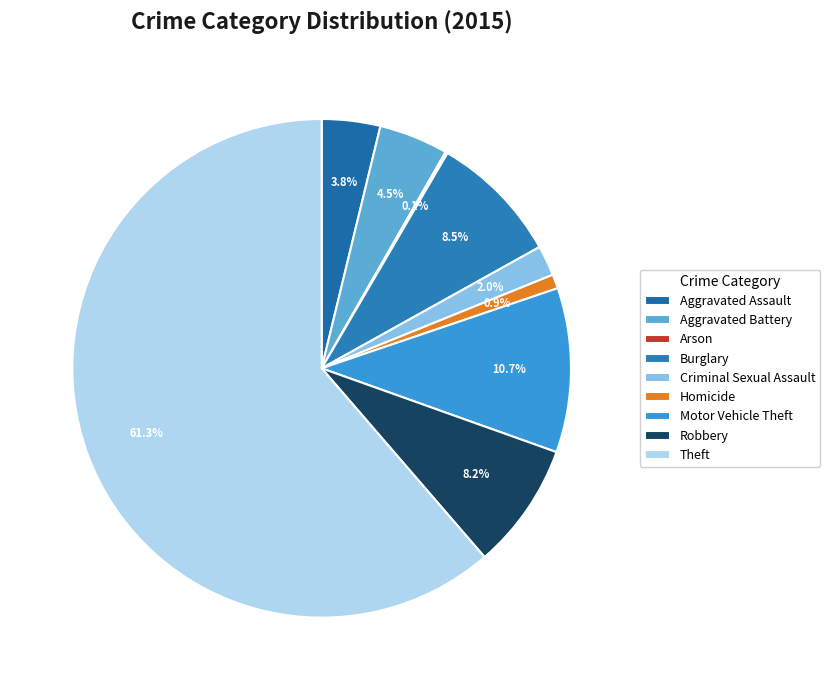

True or false: Motor Vehicle Theft accounts for 5% of the total.

False